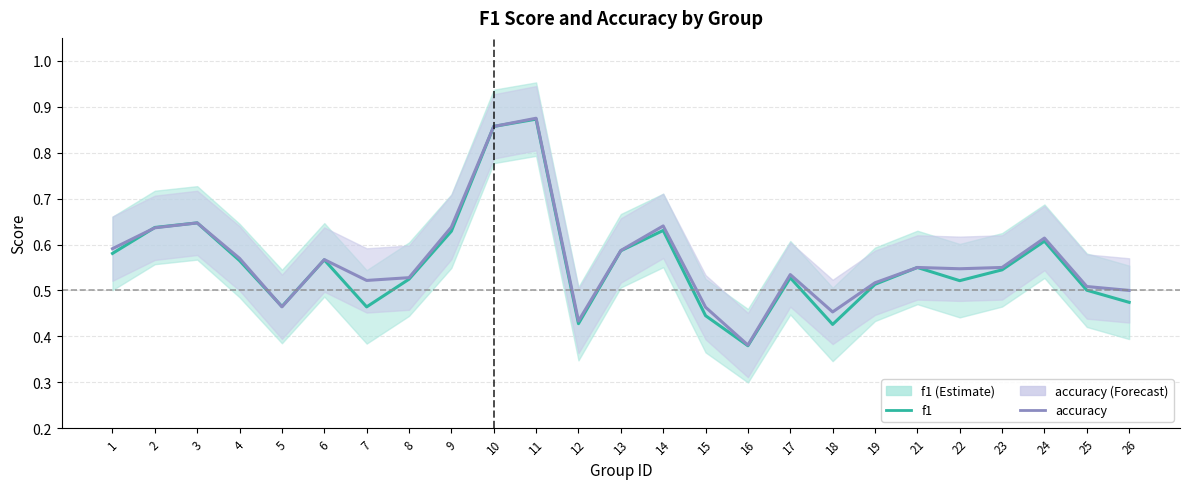

At which category does f1 reach its first local peak?

3